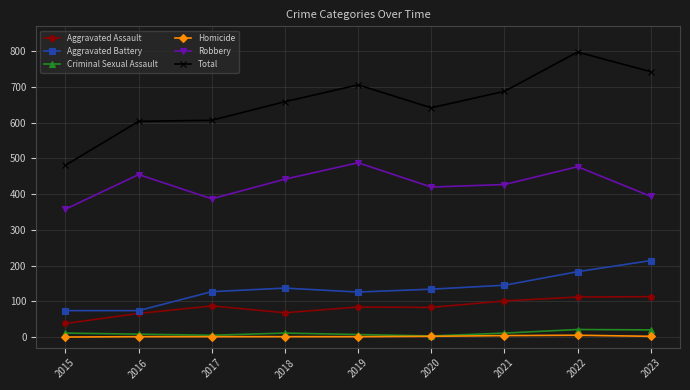

What are all the series names shown in the legend?

Aggravated Assault, Aggravated Battery, Criminal Sexual Assault, Homicide, Robbery, Total